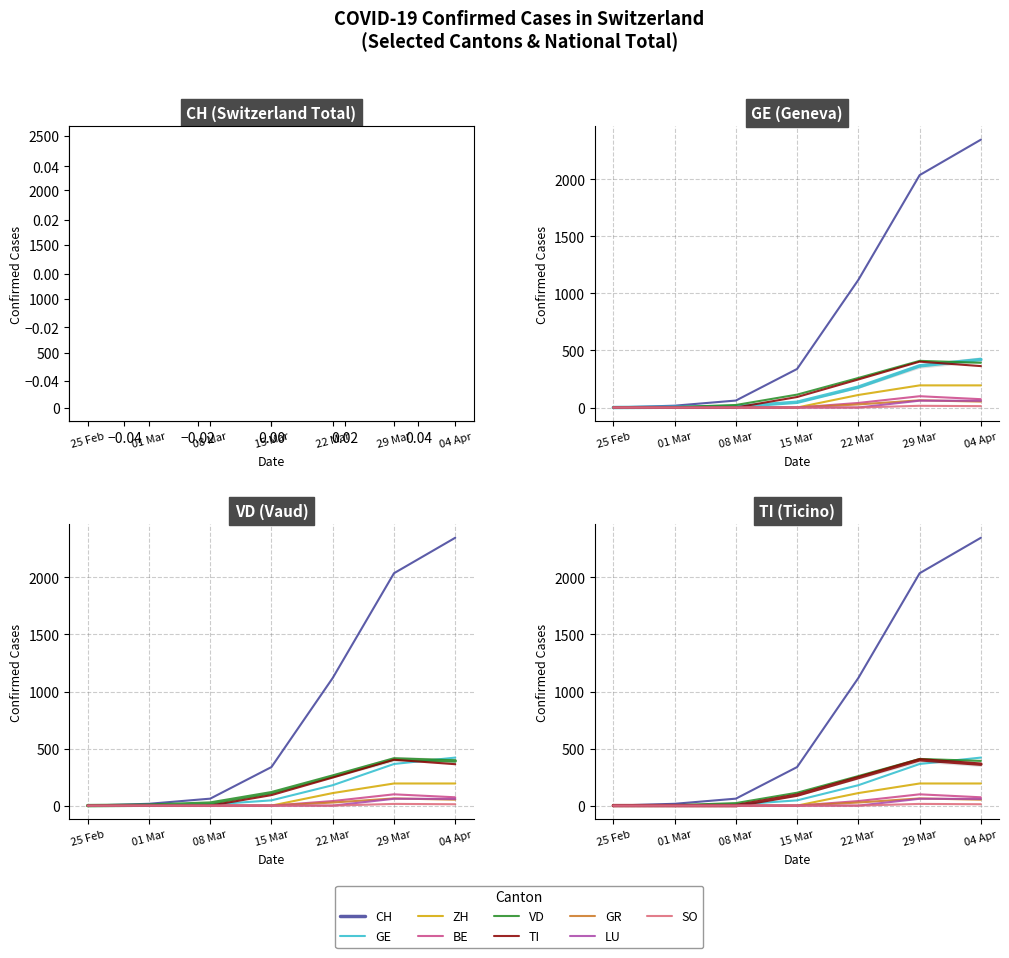

What is the label of the 6th point from the right?

01 Mar